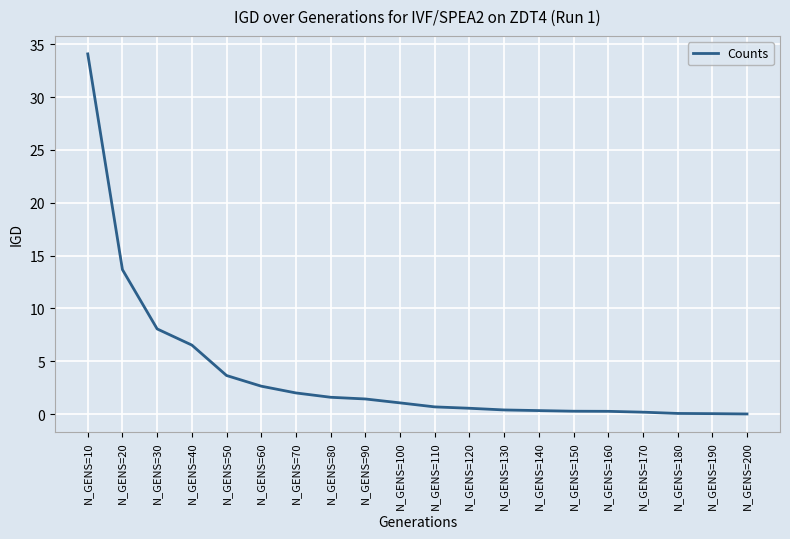

Where does the data first go above 1?

N_GENS=10